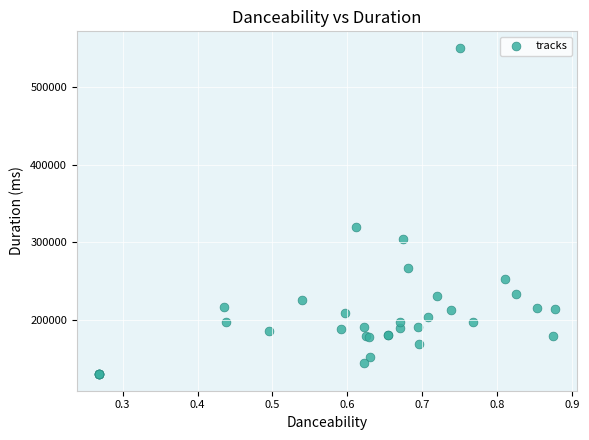

What Y value in the scatter plot is closest to 340336?

320357